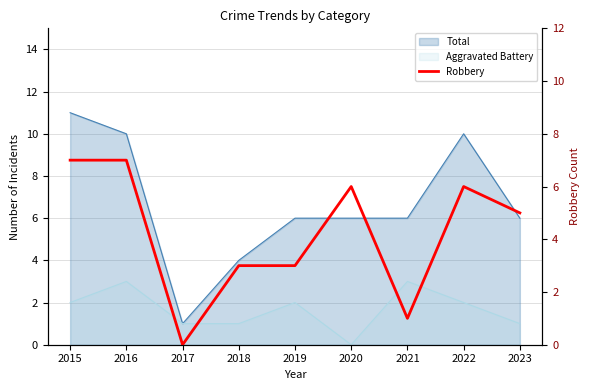

True or false: there are more than 0 points higher than both neighbors.

True